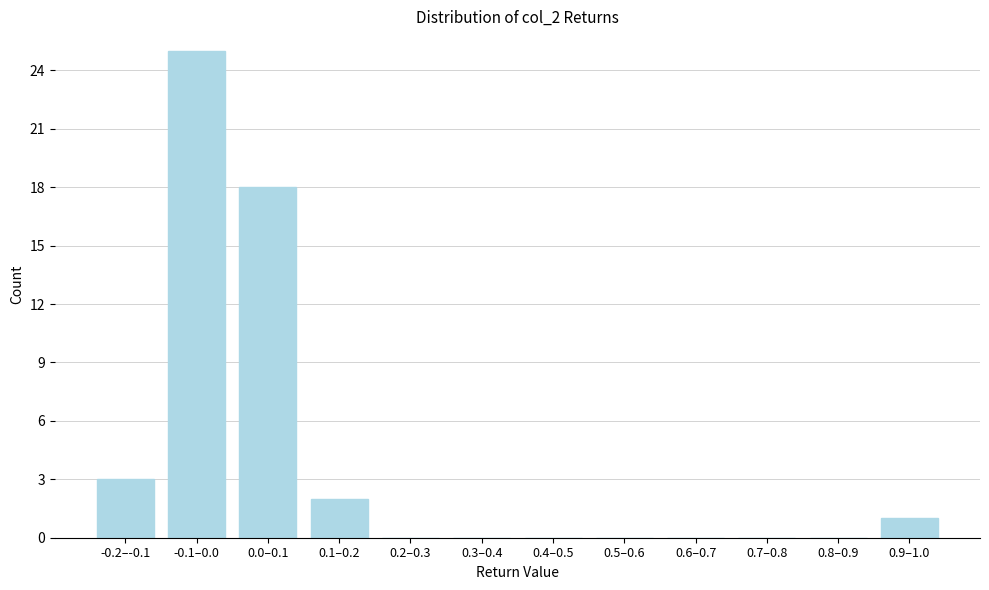

Reading left to right, transcribe all the data shown in this chart.

-0.2–-0.1=3	-0.1–0.0=25	0.0–0.1=18	0.1–0.2=2	0.2–0.3=0	0.3–0.4=0	0.4–0.5=0	0.5–0.6=0	0.6–0.7=0	0.7–0.8=0	0.8–0.9=0	0.9–1.0=1